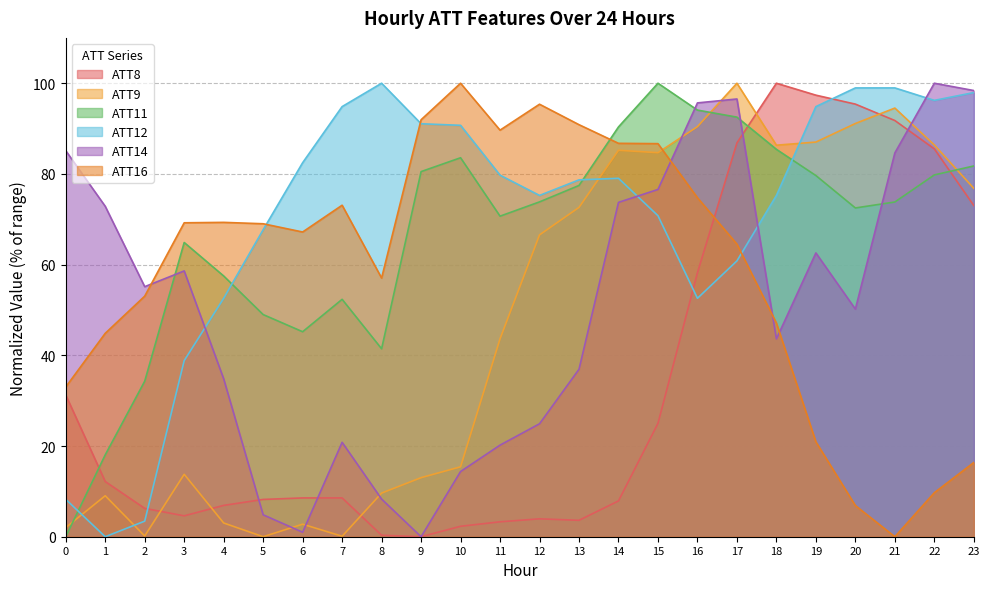

List the labels in order of ATT9 value, largest first.

17, 21, 20, 16, 19, 22, 18, 14, 15, 23, 13, 12, 11, 10, 3, 9, 8, 1, 4, 6, 0, 2, 7, 5